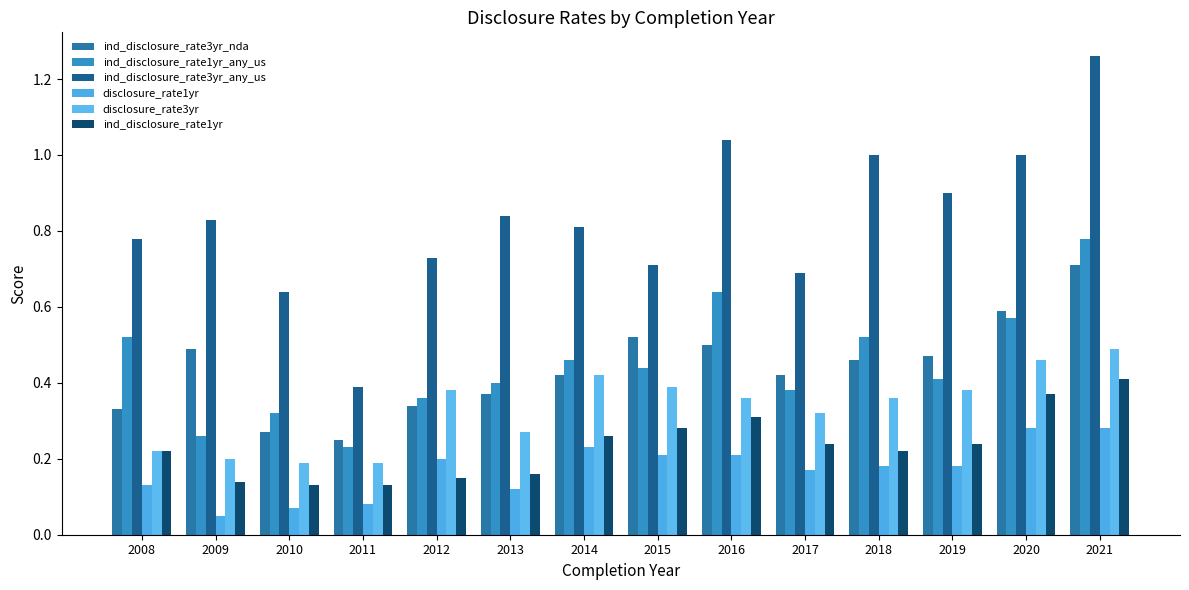

Reading left to right, list all the values displayed in this chart.

ind_disclosure_rate3yr_nda: 0.3	0.5	0.3	0.2	0.3	0.4	0.4	0.5	0.5	0.4	0.5	0.5	0.6	0.7
ind_disclosure_rate1yr_any_us: 0.5	0.3	0.3	0.2	0.4	0.4	0.5	0.4	0.6	0.4	0.5	0.4	0.6	0.8
ind_disclosure_rate3yr_any_us: 0.8	0.8	0.6	0.4	0.7	0.8	0.8	0.7	1.0	0.7	1.0	0.9	1.0	1.3
disclosure_rate1yr: 0.1	0.1	0.1	0.1	0.2	0.1	0.2	0.2	0.2	0.2	0.2	0.2	0.3	0.3
disclosure_rate3yr: 0.2	0.2	0.2	0.2	0.4	0.3	0.4	0.4	0.4	0.3	0.4	0.4	0.5	0.5
ind_disclosure_rate1yr: 0.2	0.1	0.1	0.1	0.1	0.2	0.3	0.3	0.3	0.2	0.2	0.2	0.4	0.4